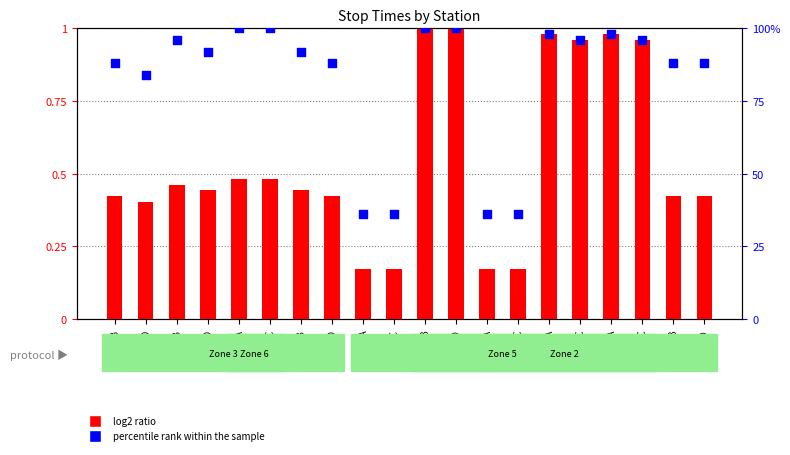

Which series reaches the maximum Y coordinate?

percentile rank within the sample